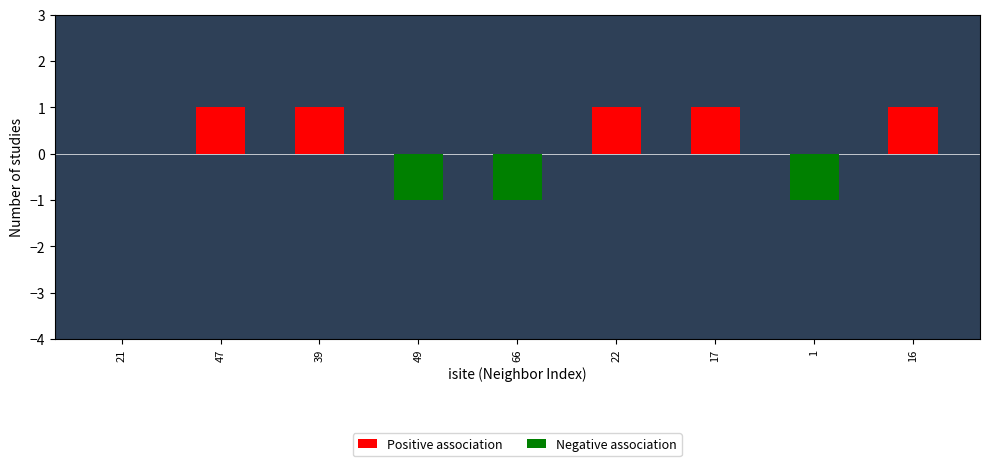

Reading left to right, extract all data points from this chart.

Positive association: 0	1	1	0	0	1	1	0	1
Negative association: 0	0	0	-1	-1	0	0	-1	0